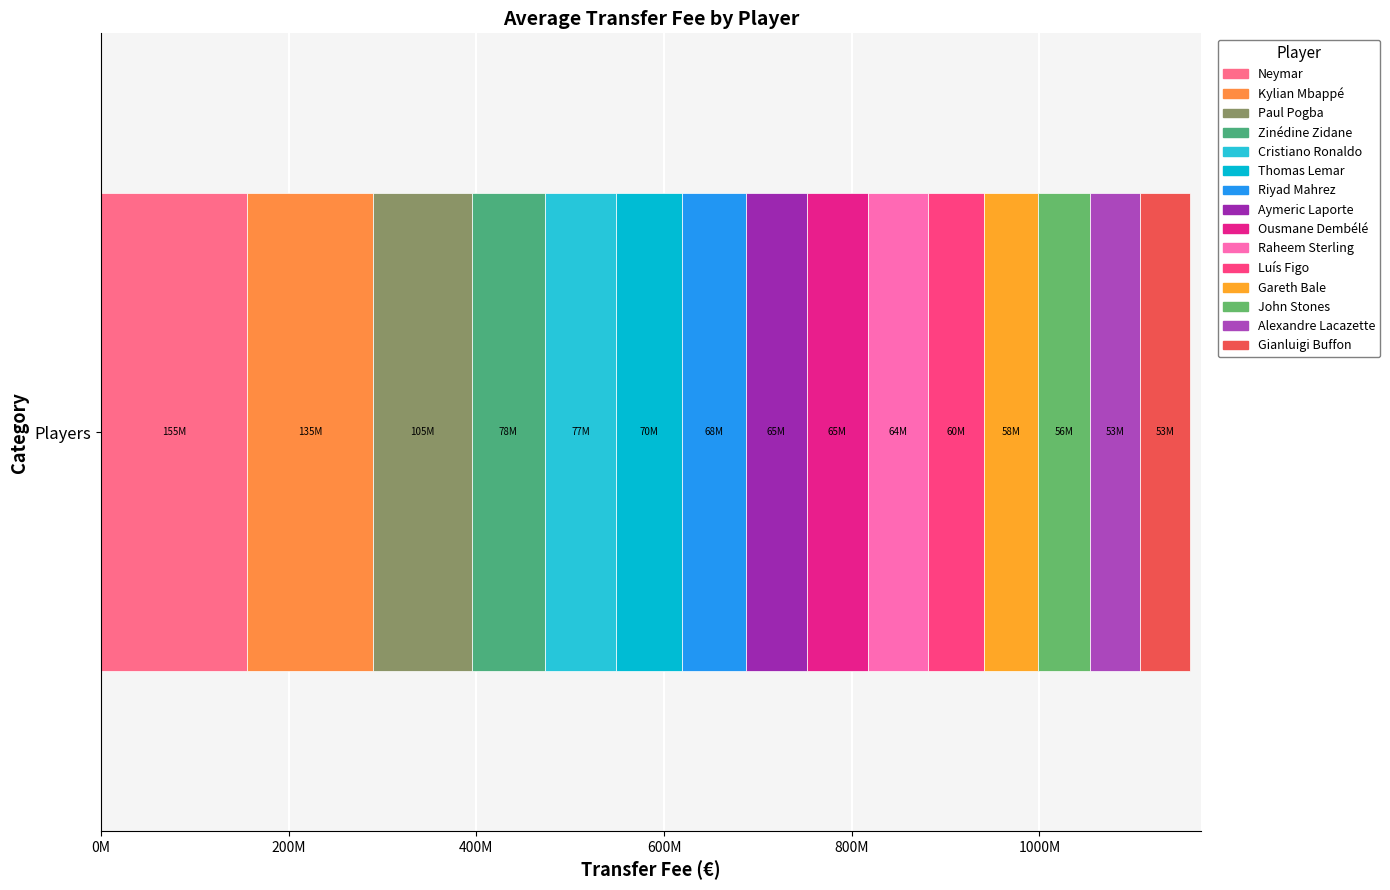

Reading left to right, transcribe all the data shown in this chart.

Neymar=155100000.0	Kylian Mbappé=135000000.0	Paul Pogba=105000000.0	Zinédine Zidane=77500000.0	Cristiano Ronaldo=76666666.7	Thomas Lemar=70000000.0	Riyad Mahrez=67800000.0	Aymeric Laporte=65000000.0	Ousmane Dembélé=65000000.0	Raheem Sterling=63700000.0	Luís Figo=60000000.0	Gareth Bale=57850000.0	John Stones=55600000.0	Alexandre Lacazette=53000000.0	Gianluigi Buffon=52880000.0